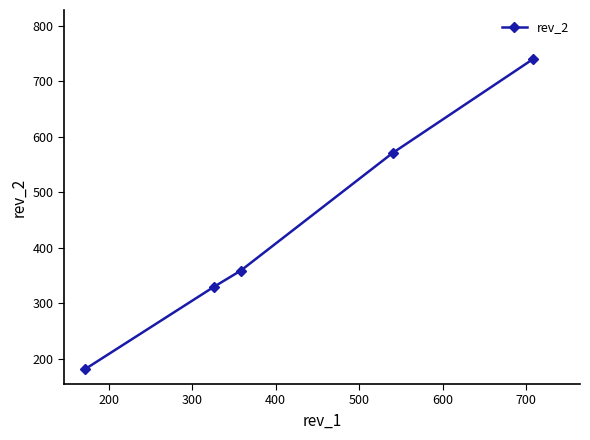

What is the value of the 1st point from the left?

182